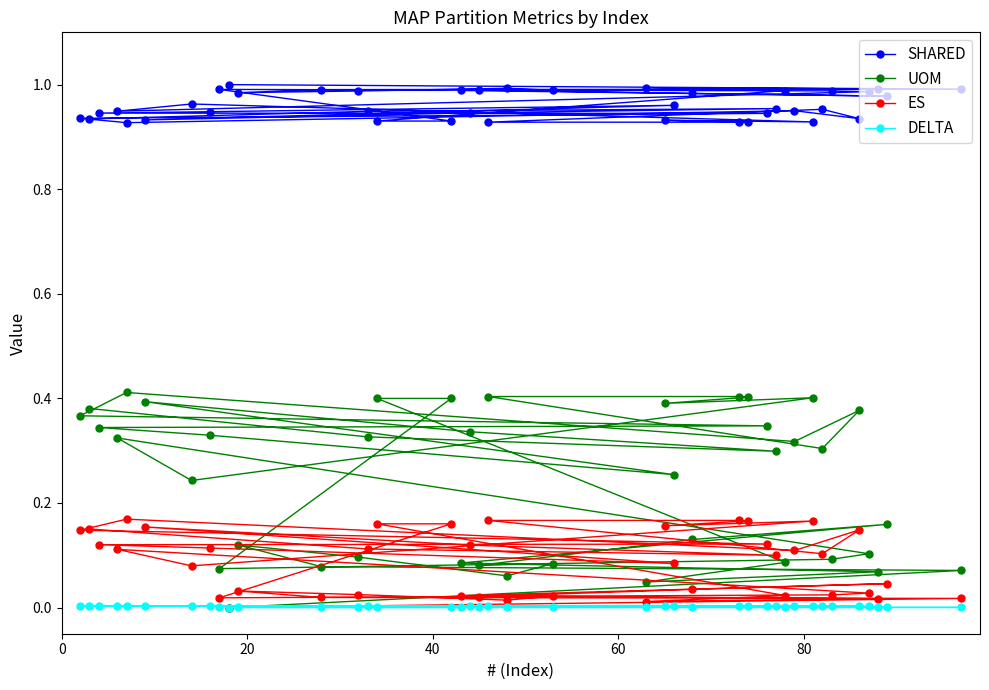

Which series has the largest total across all categories?

SHARED